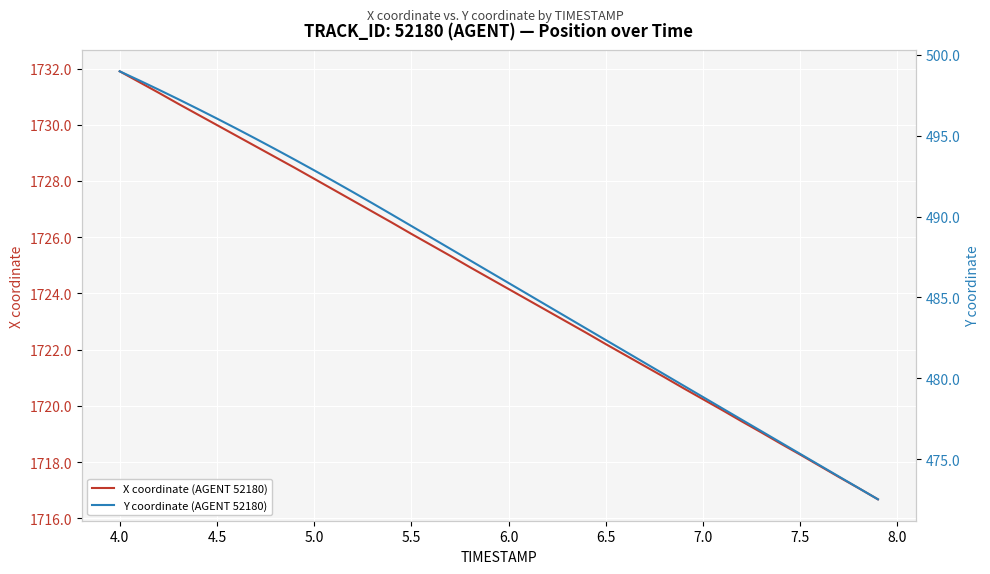

What is the minimum value for X coordinate (AGENT 52180)?

1716.7